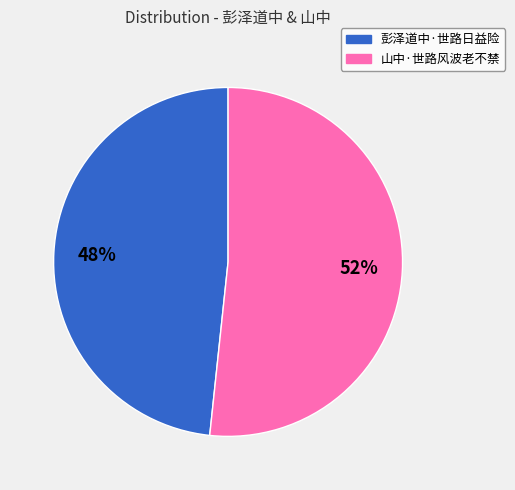

Count the number of slices in the pie.

2